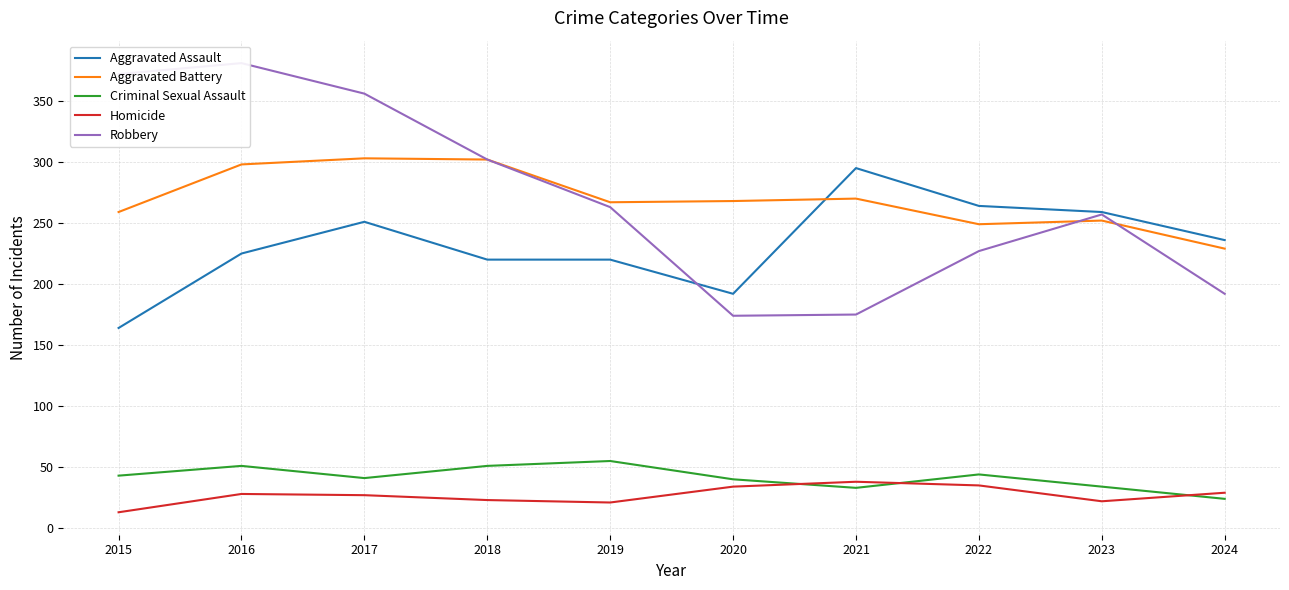

How many data points in Robbery are above 263?

4